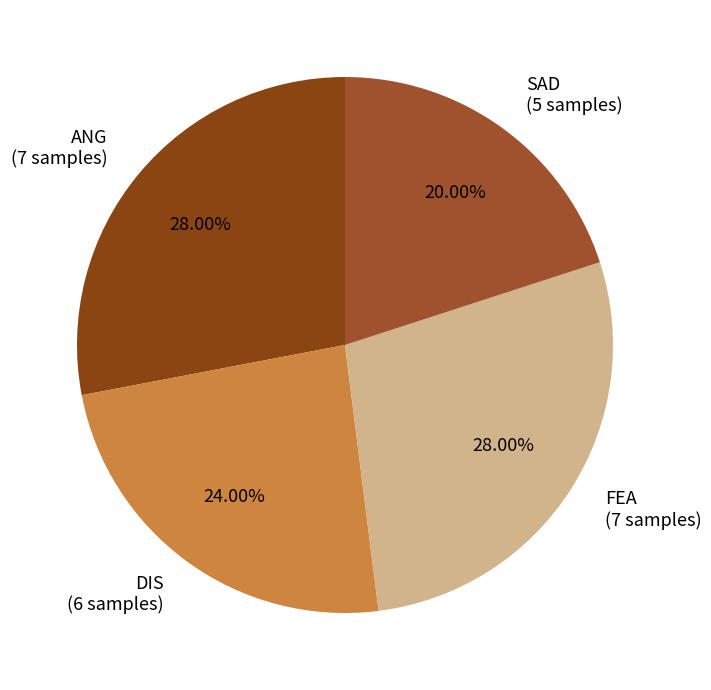

Which has a higher value, SAD (5 samples) or ANG (7 samples)?

ANG (7 samples)